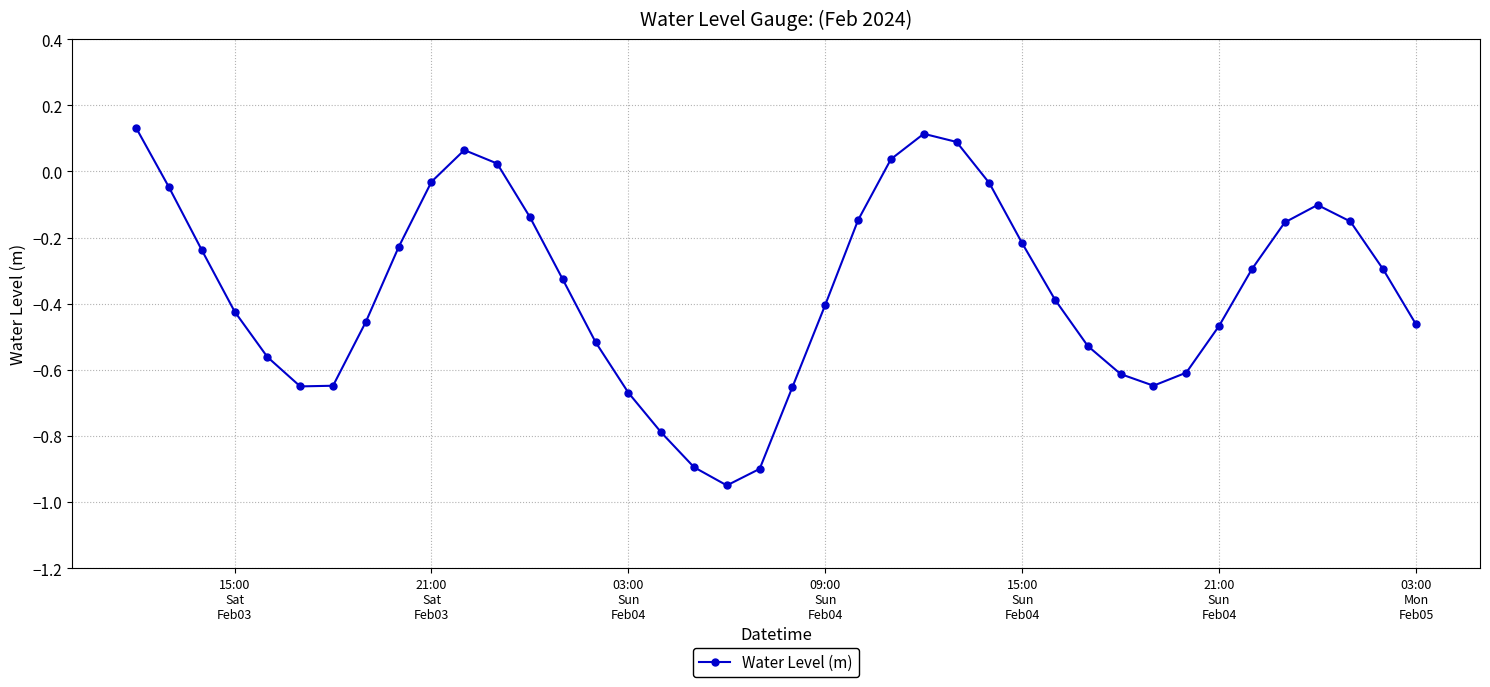

How many points are higher than both their immediate neighbors (excluding endpoints)?

3